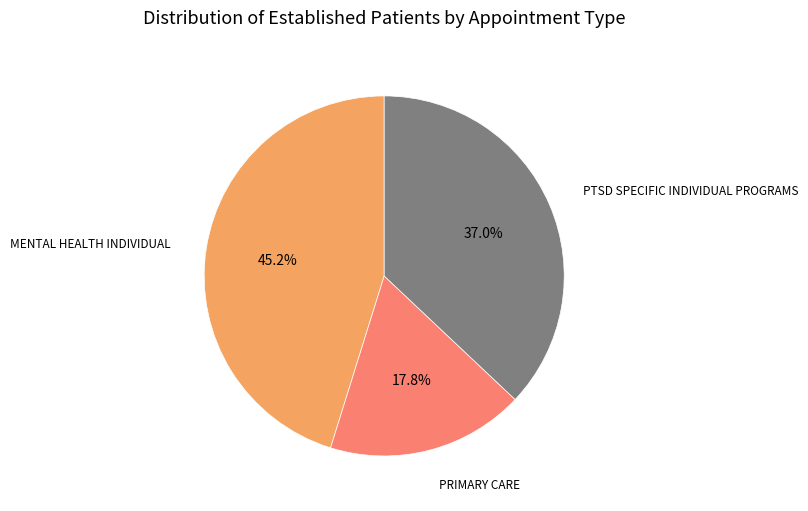

To the nearest percent, what is the difference between the largest and smallest slice percentages?

27%